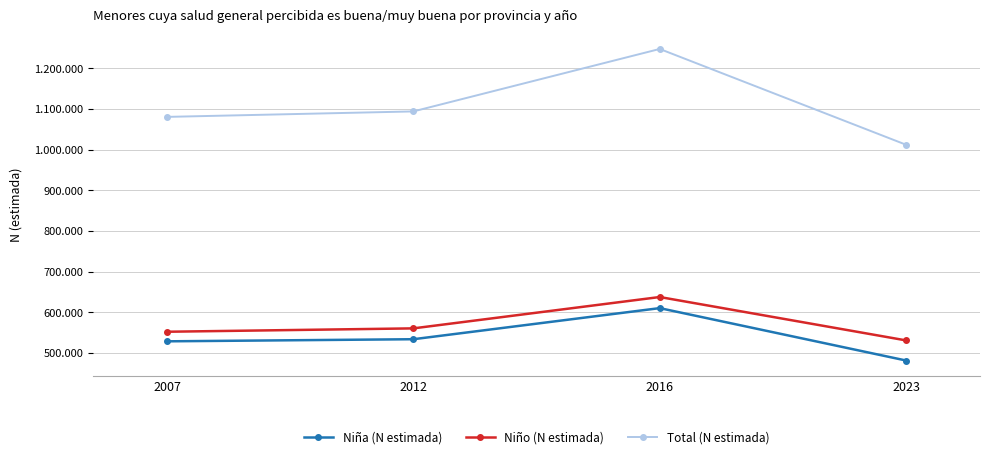

What is the difference between the maximum and minimum values in the Niña (N estimada) series?

128883